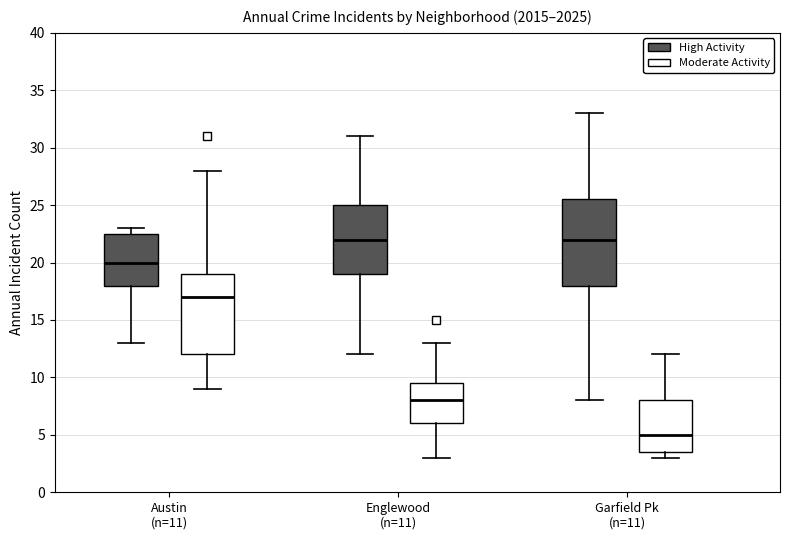

Comparing the boxes themselves (not the whiskers), which one is the tallest?

Garfield Pk (n=11) (High Activity)